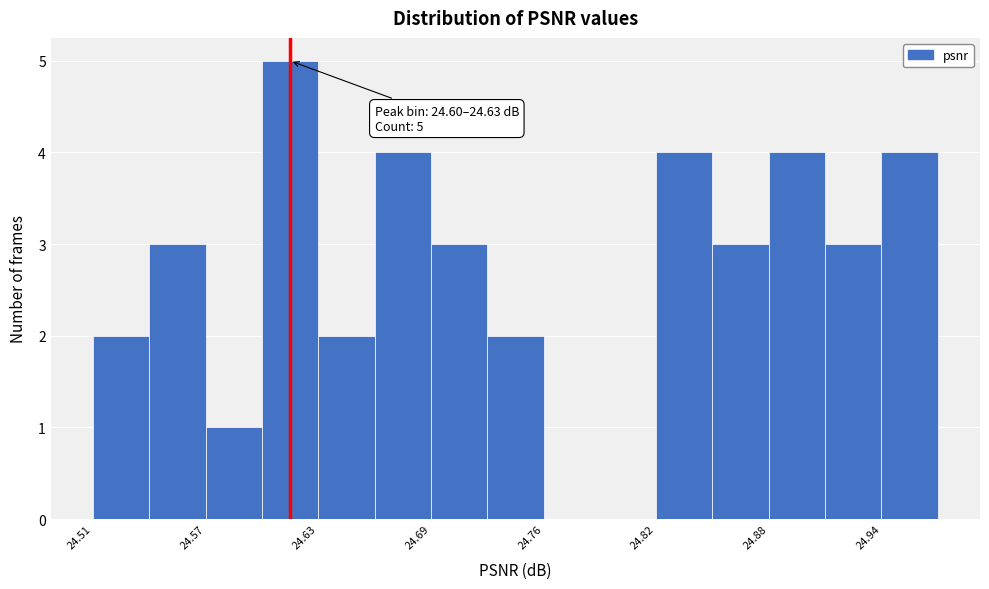

Read against the x-axis, roughly where is the centre of the tallest bar?

24.62